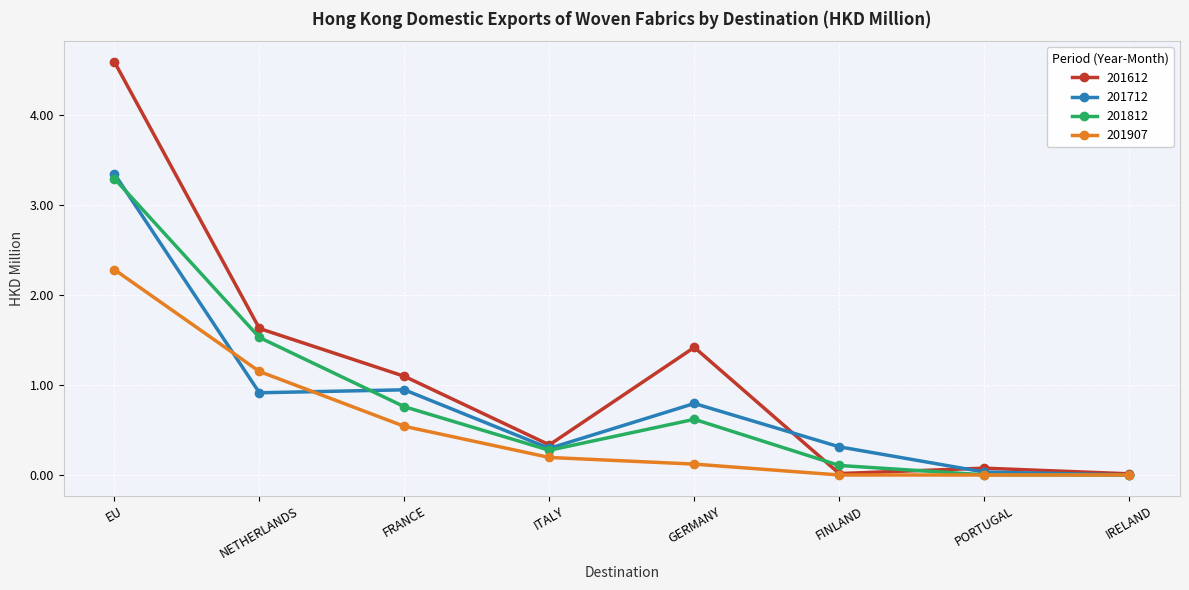

Which series has the largest range (max minus min)?

201612